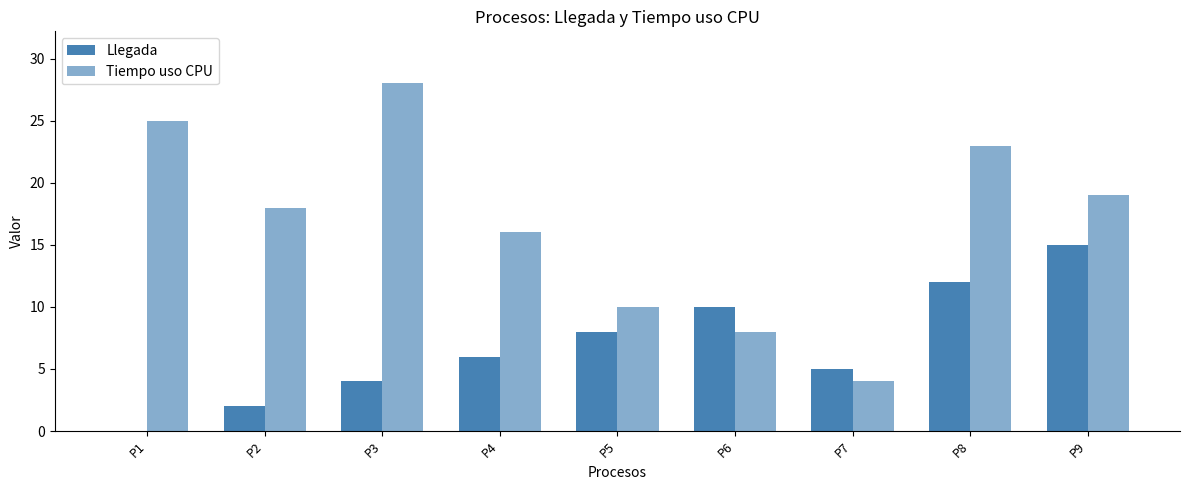

Reading left to right, list all the values displayed in this chart.

Llegada: 0	2	4	6	8	10	5	12	15
Tiempo uso CPU: 25	18	28	16	10	8	4	23	19